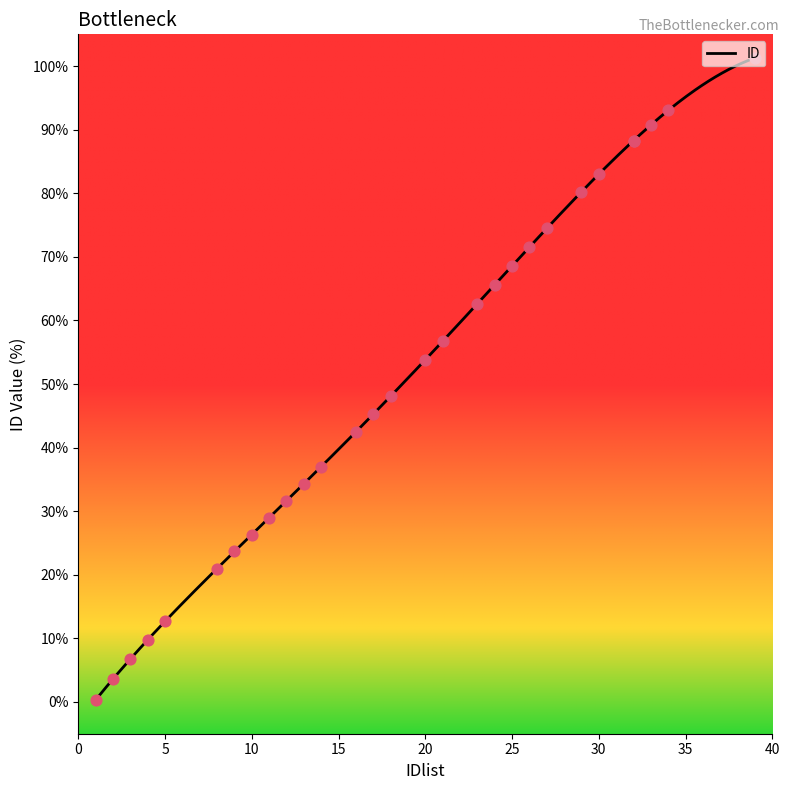

What is the change in value from 3 to 29?

+73.5